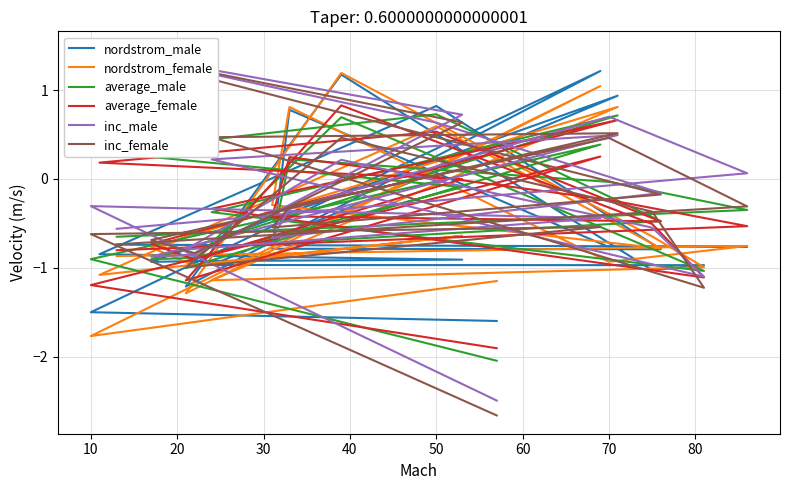

How many positive values does the nordstrom_male series have?

5